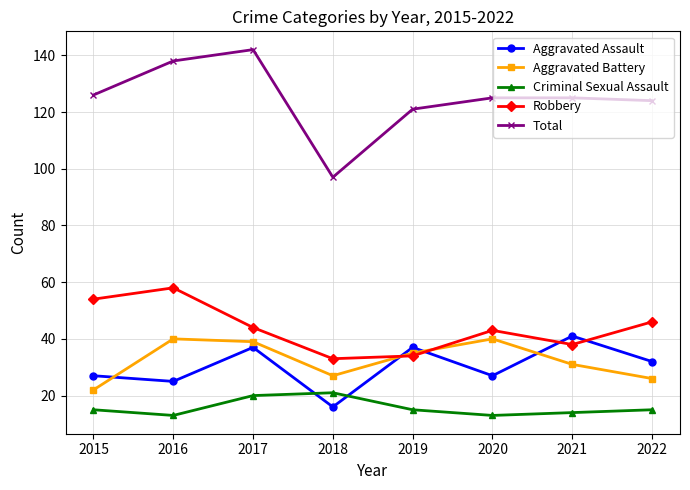

What is the sum of all Total values?

998